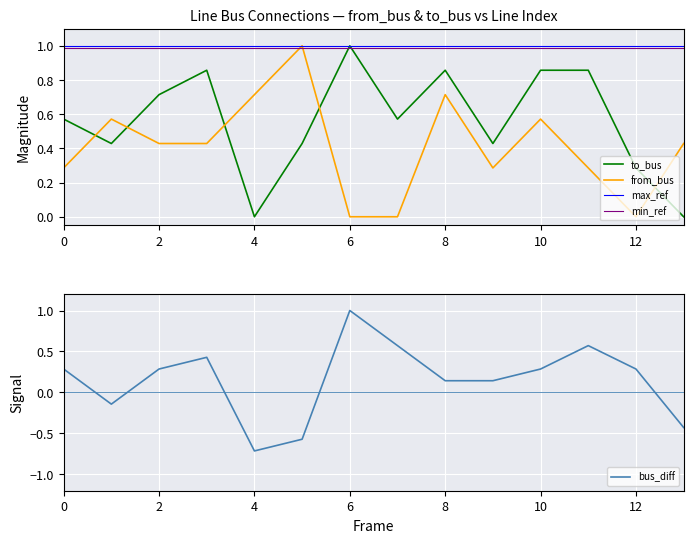

List the labels in order of to_bus value, largest first.

6, 3, 8, 10, 11, 2, 0, 7, 1, 5, 9, 12, 4, 13